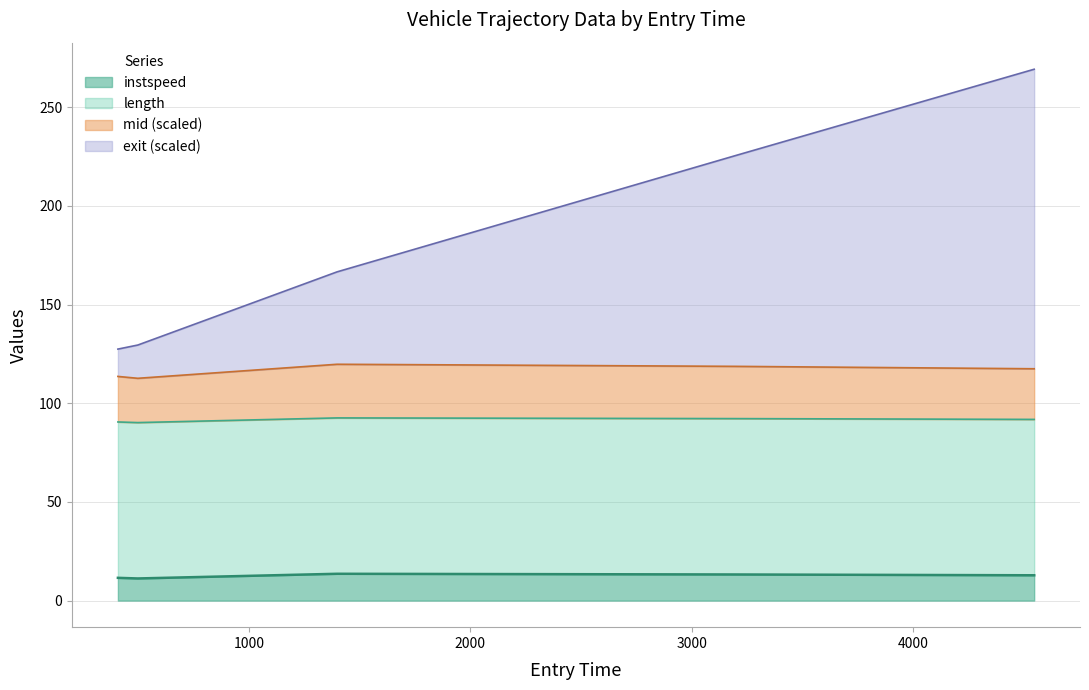

Rank the categories by mid value from highest to lowest.

4547.75916918178, 3198.4999456637406, 1398.3871451122134, 498.30812992129745, 408.3659810016576